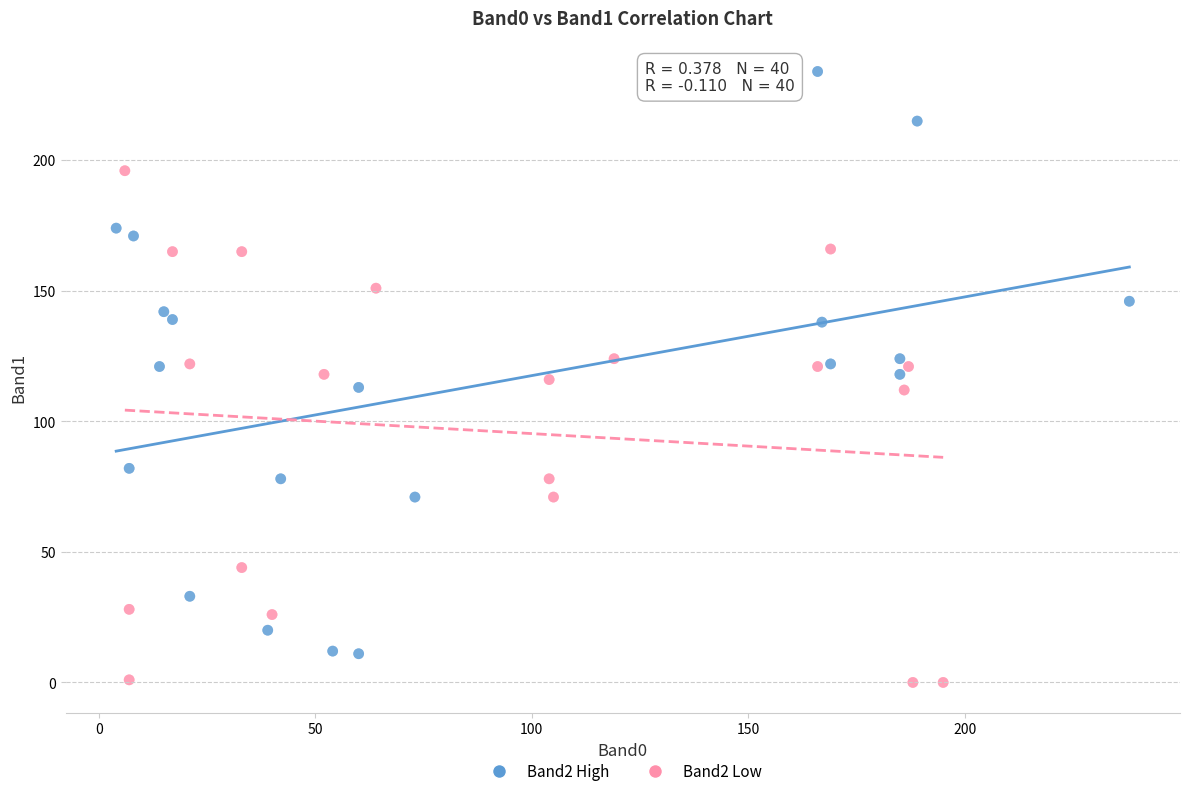

Which series has the largest Y range (max minus min)?

Band2 High